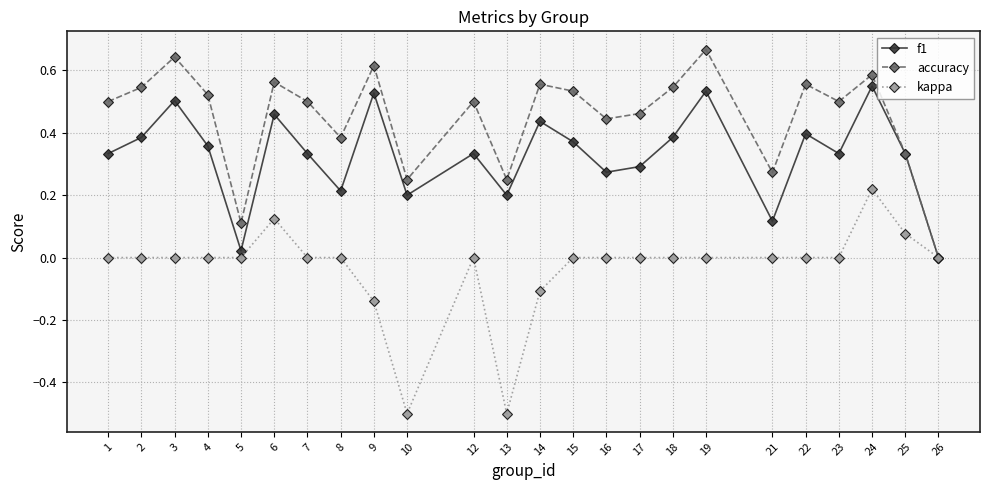

How many series are shown in this chart?

3